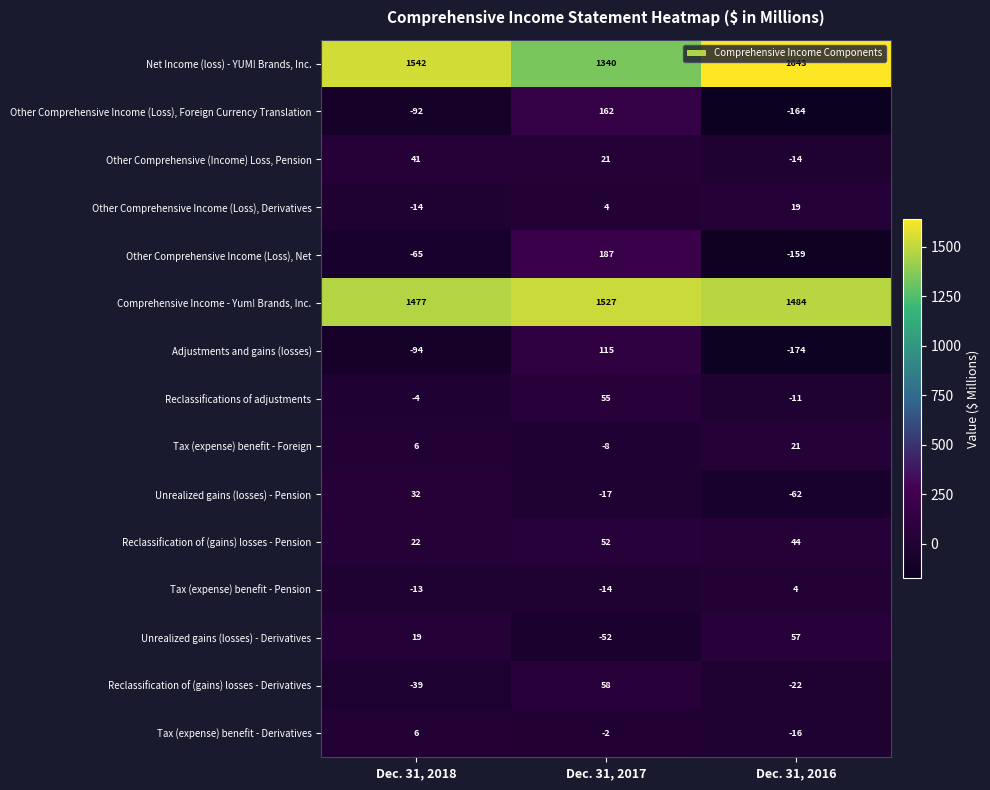

Which category has the highest value in the Tax (expense) benefit - Pension series?

Dec. 31, 2016